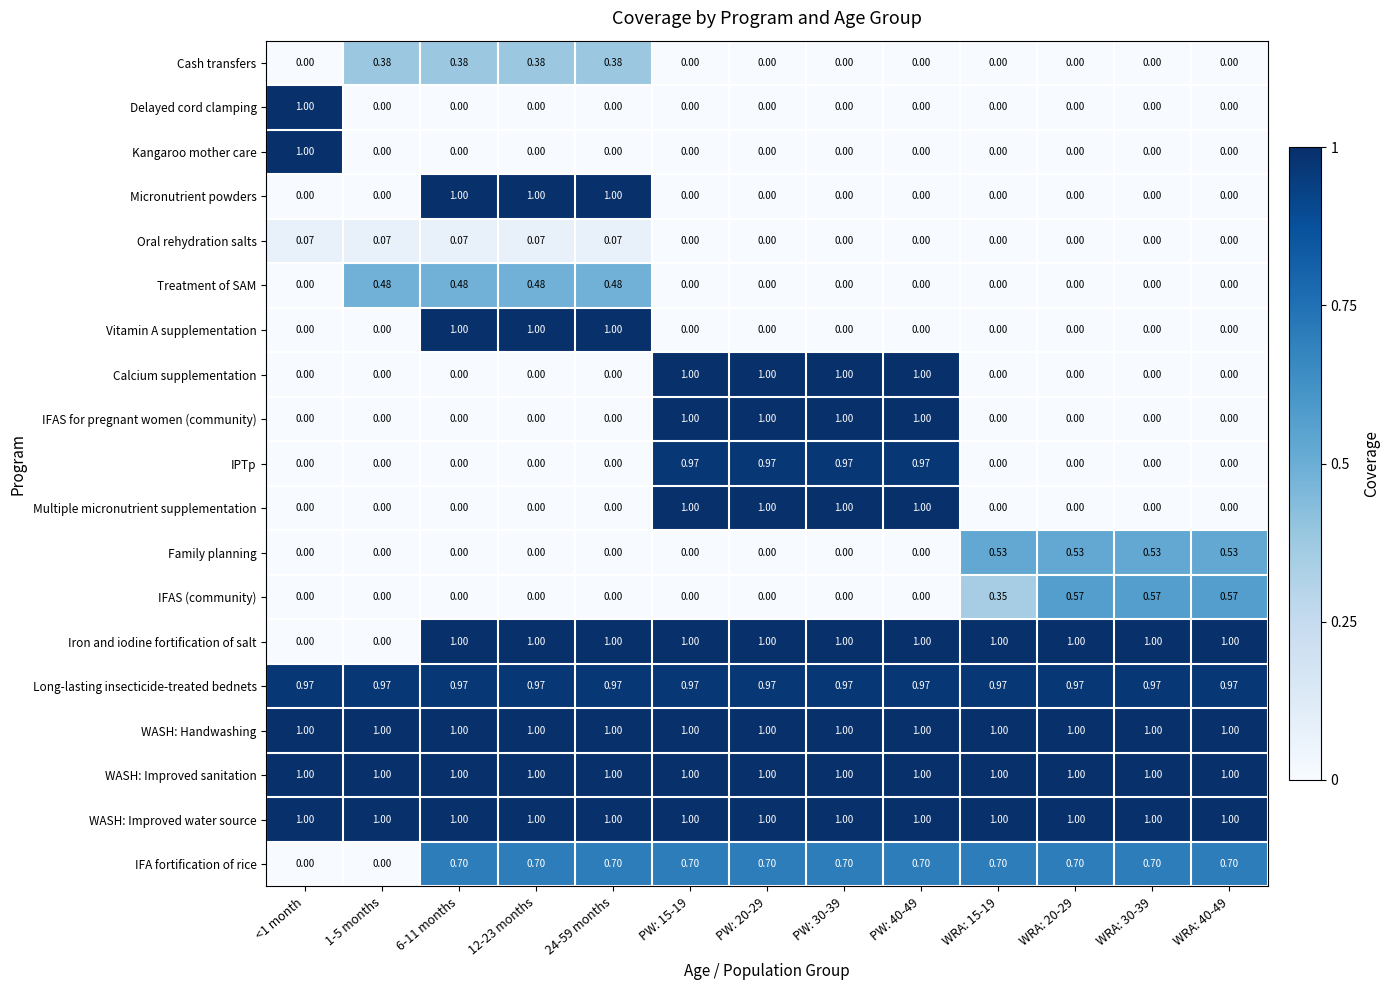

Between 1-5 months and WRA: 30-39, which series saw the biggest shift?

Iron and iodine fortification of salt